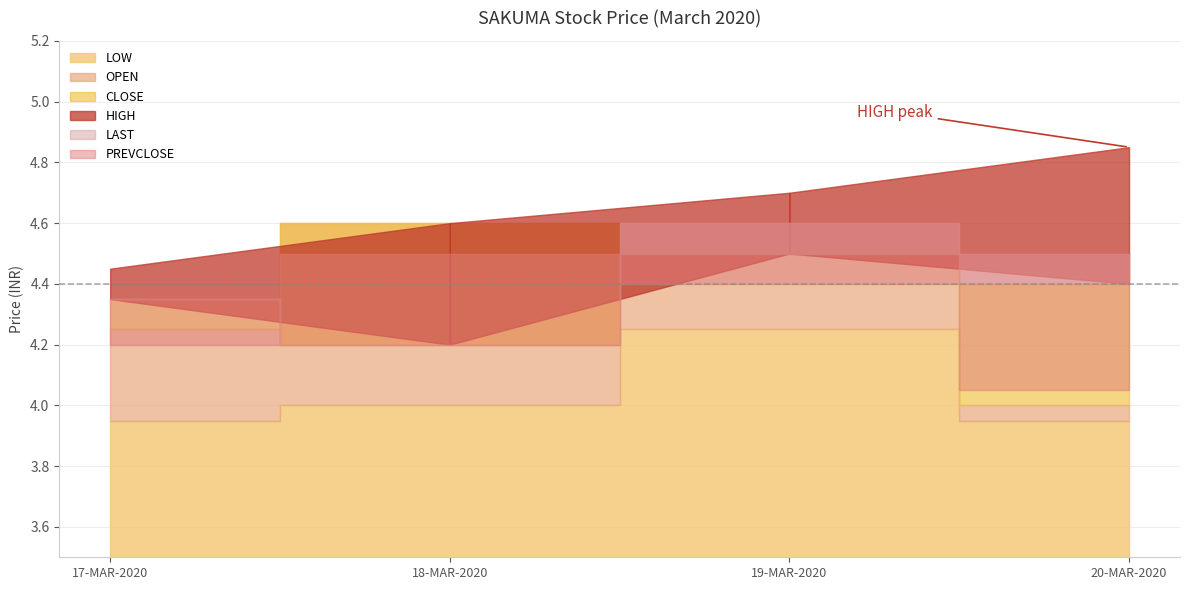

What is the lowest value of the OPEN series?

4.0